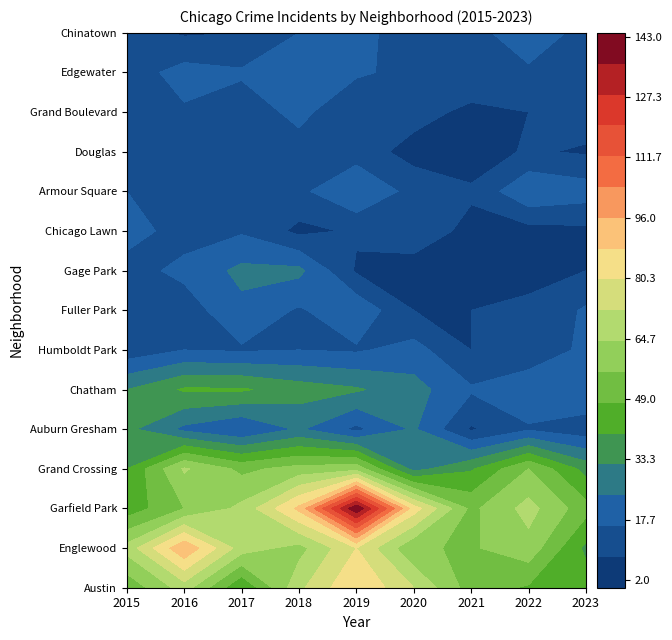

Which has a higher value, Englewood or Fuller Park?

Englewood